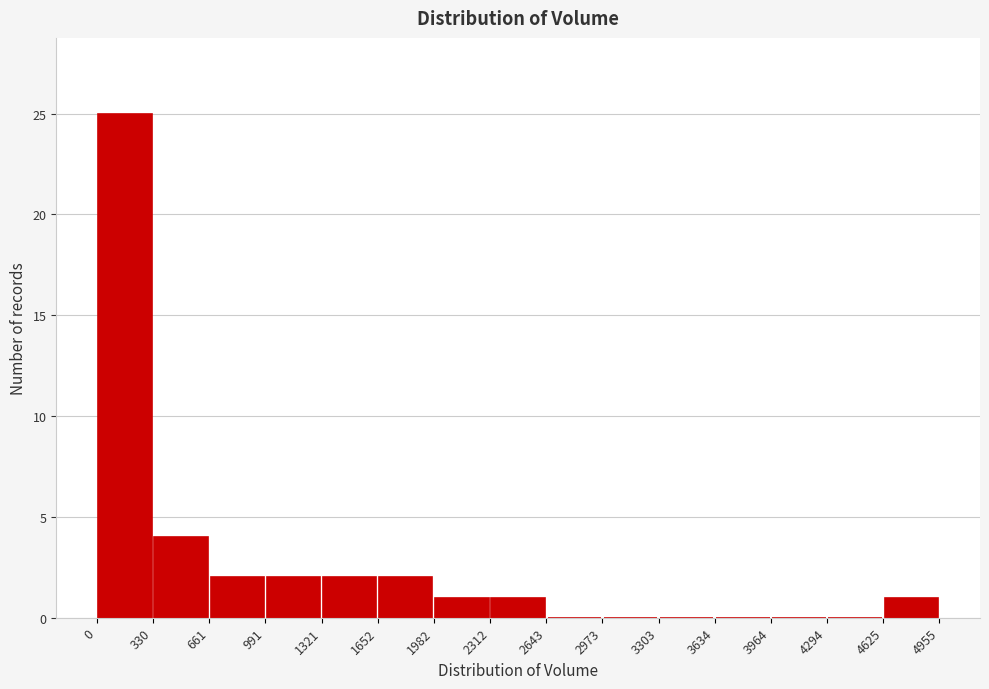

Reading left to right, list every bar in this chart as the range it spans on the x-axis followed by its height. The values are not printed on the chart, so give them approximately, as read against the axis.

0 to 330: 25
330 to 661: 4
661 to 991: 2
991 to 1321: 2
1321 to 1652: 2
1652 to 1982: 2
1982 to 2312: 1
2312 to 2643: 1
2643 to 2973: 0
2973 to 3303: 0
3303 to 3634: 0
3634 to 3964: 0
3964 to 4294: 0
4294 to 4625: 0
4625 to 4955: 1